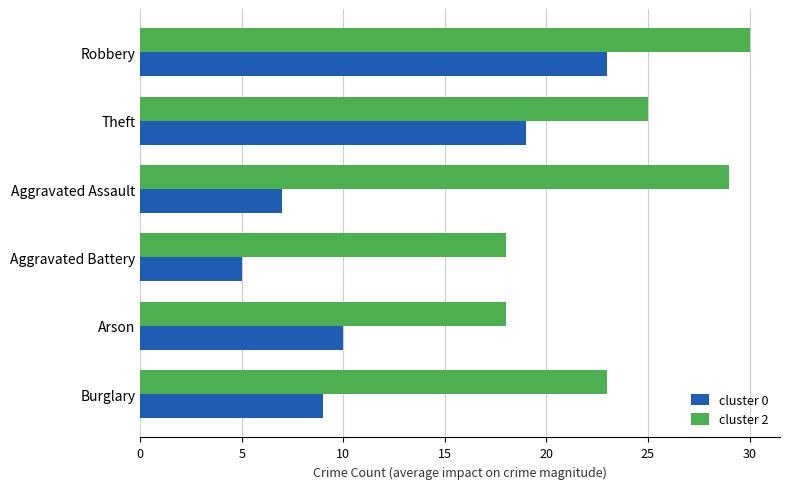

What is the greatest value displayed?

30